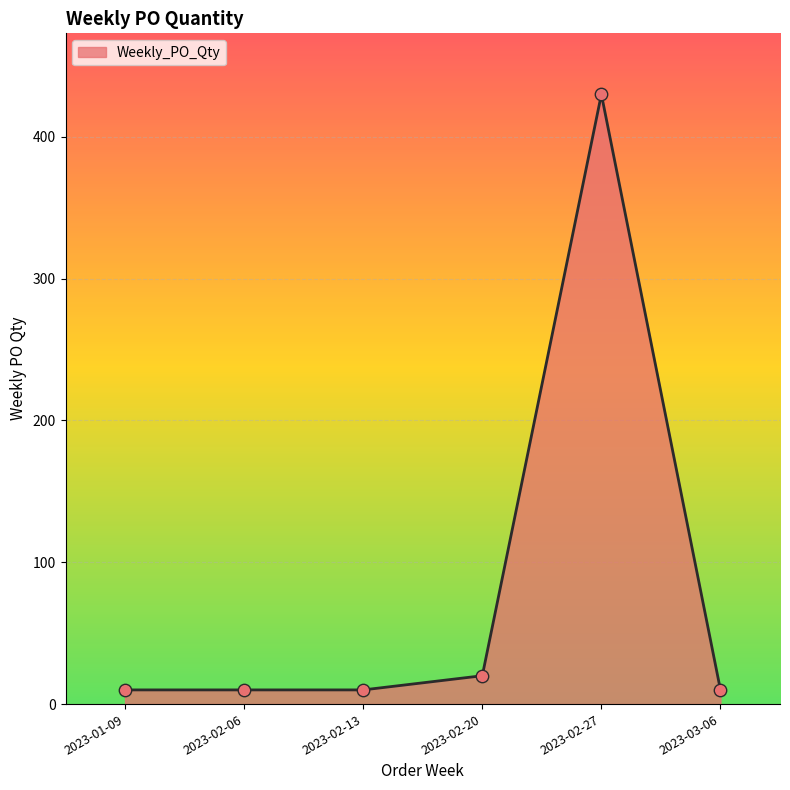

What is the change in value from 2023-02-06 to 2023-02-20?

+10